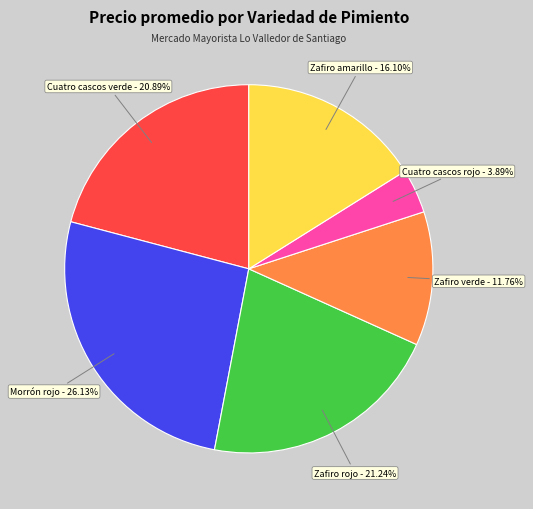

Does any single category account for the majority?

No